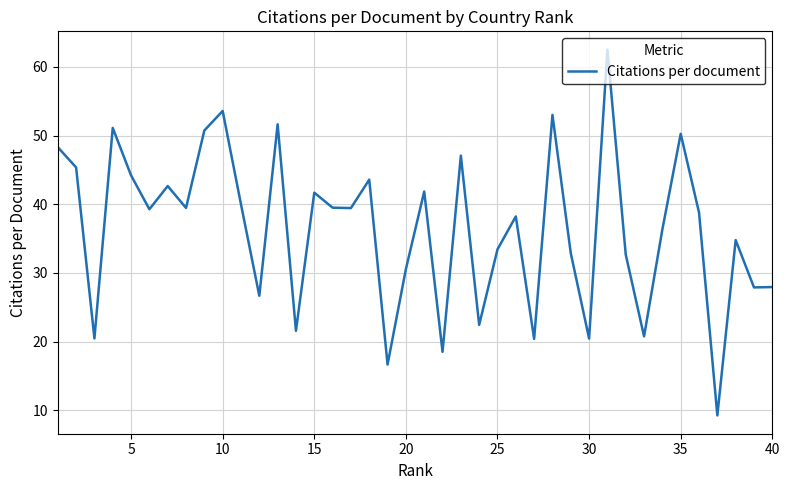

What is the difference between the maximum and minimum values?

53.3